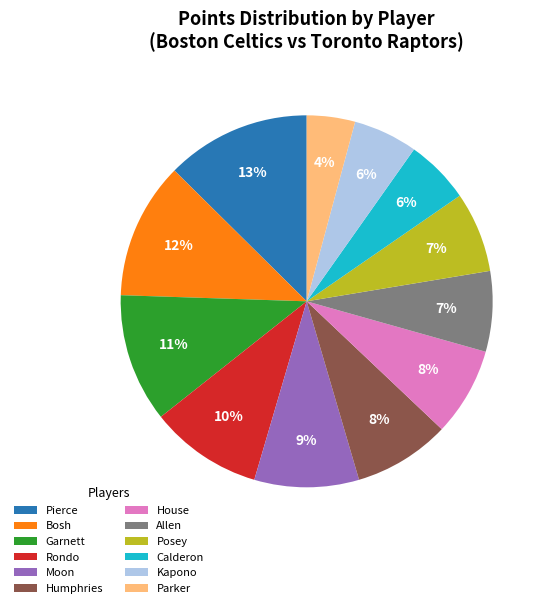

Is there any slice that represents more than half of the pie?

No